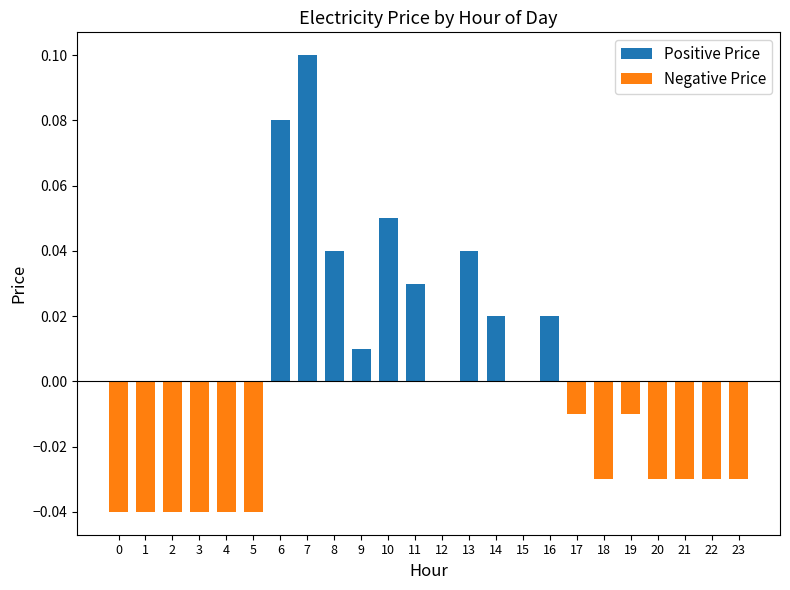

Reading right to left, list all the values displayed in this chart.

Positive Price: 0.0	0.0	0.0	0.0	0.0	0.0	0.0	0.0	0.0	0.0	0.0	0.0	0.0	0.1	0.0	0.0	0.1	0.1	0.0	0.0	0.0	0.0	0.0	0.0
Negative Price: -0.0	-0.0	-0.0	-0.0	-0.0	-0.0	-0.0	0.0	0.0	0.0	0.0	0.0	0.0	0.0	0.0	0.0	0.0	0.0	-0.0	-0.0	-0.0	-0.0	-0.0	-0.0